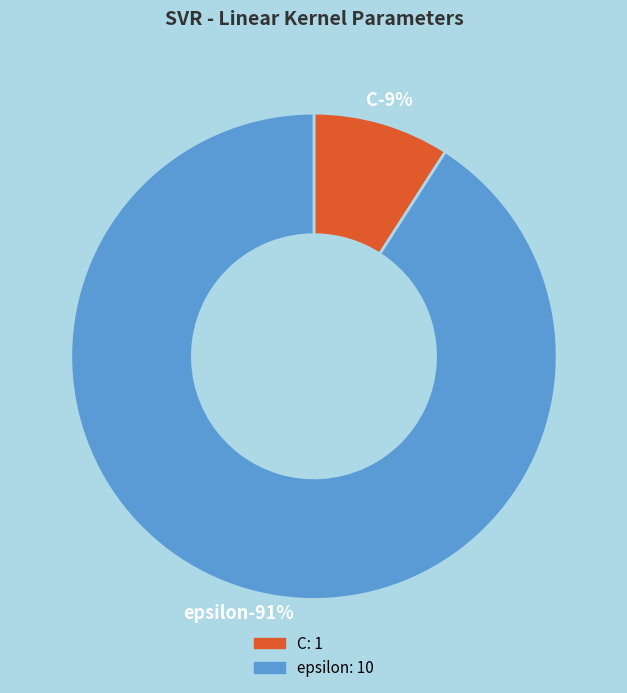

How many segments does this pie chart have?

2